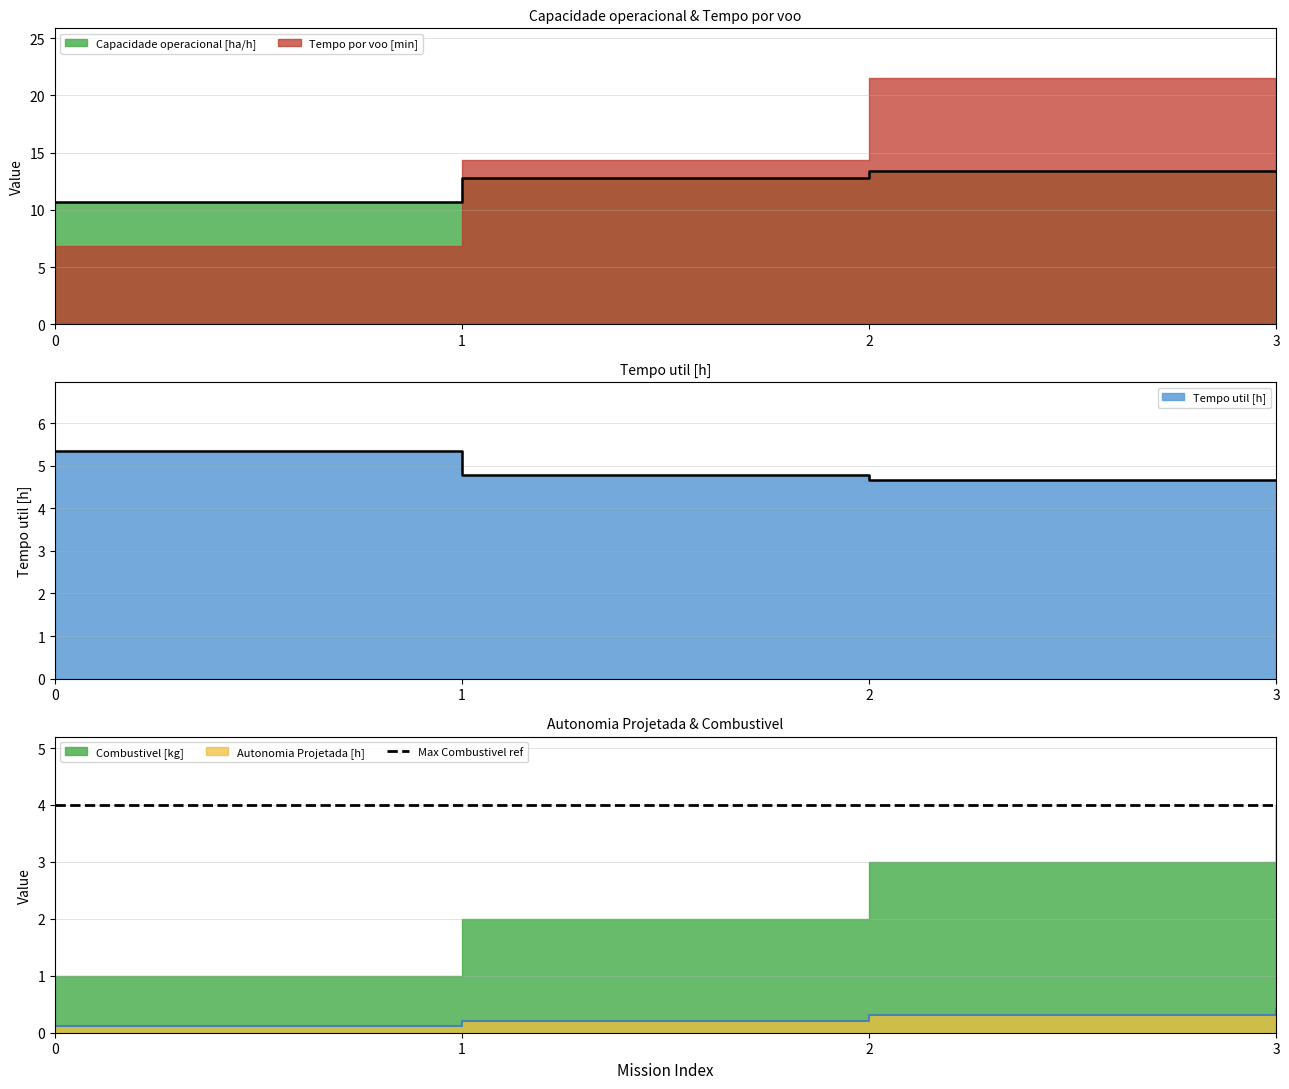

List the labels in order of Autonomia Projetada [h] value, smallest first.

0, 1, 2, 3